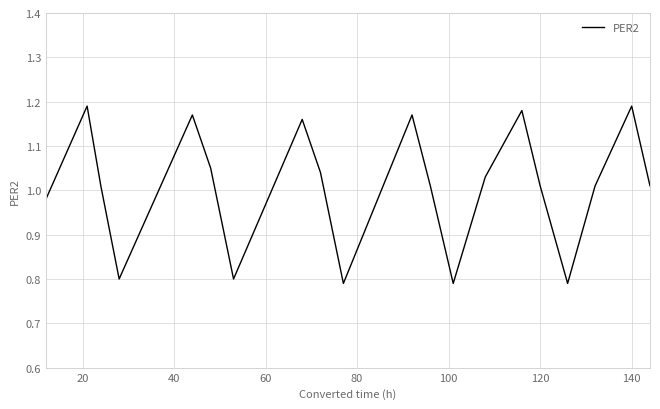

What is the difference between the maximum and minimum values?

0.4